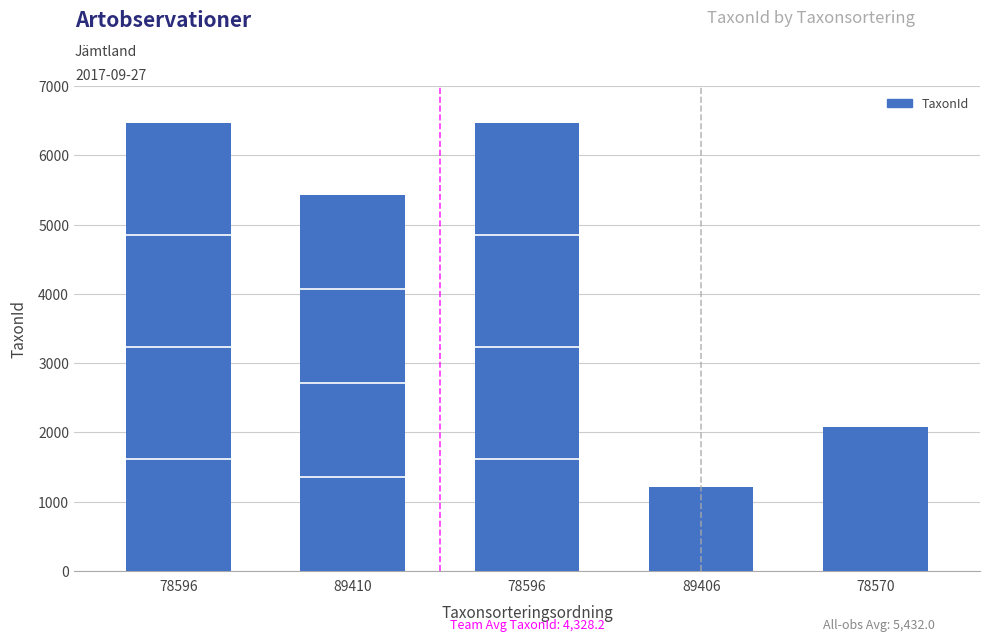

The value at 89406 is 1926. True or false?

False